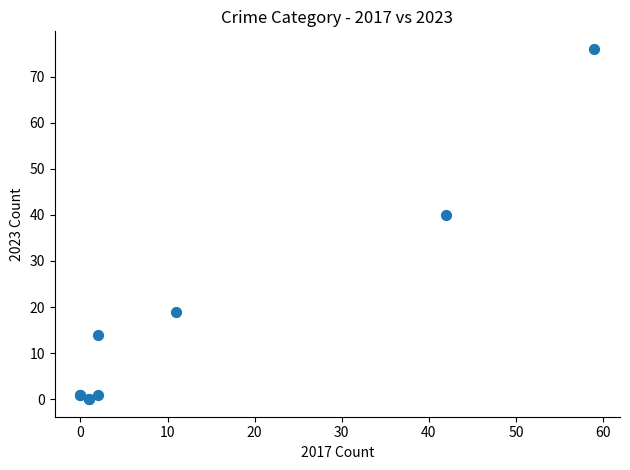

What Y value in the scatter plot is closest to 38?

40